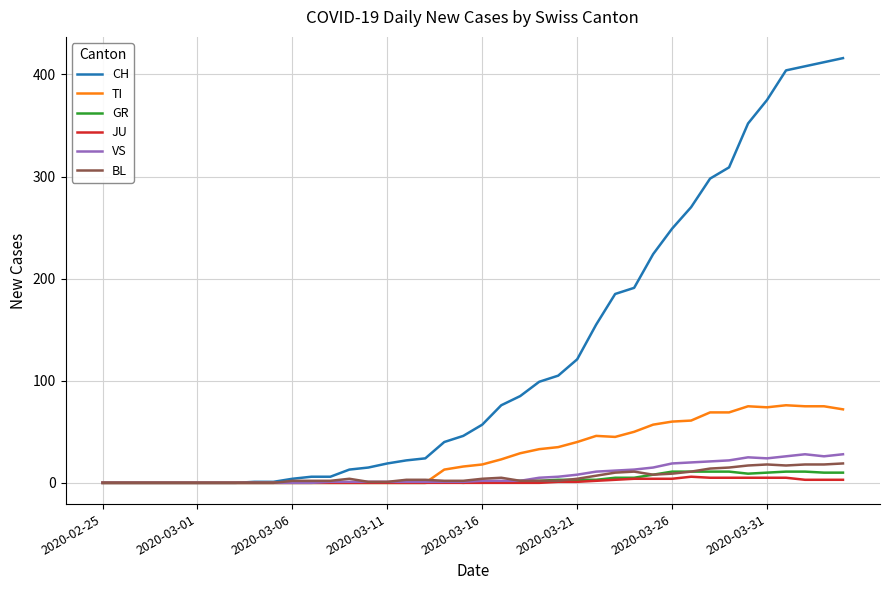

At how many categories does at least one series exceed 313?

6